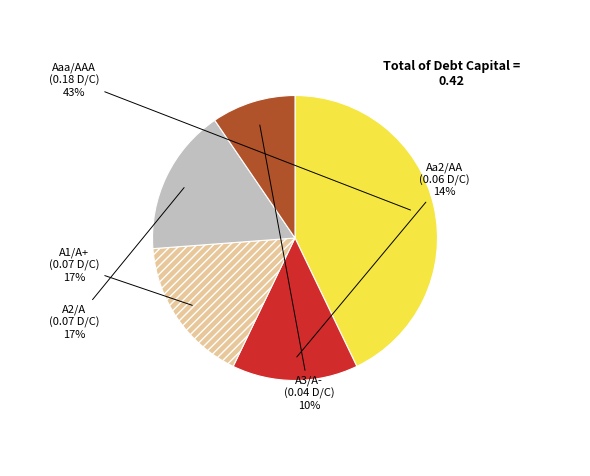

True or false: Aa2/AA accounts for 2% of the total.

False